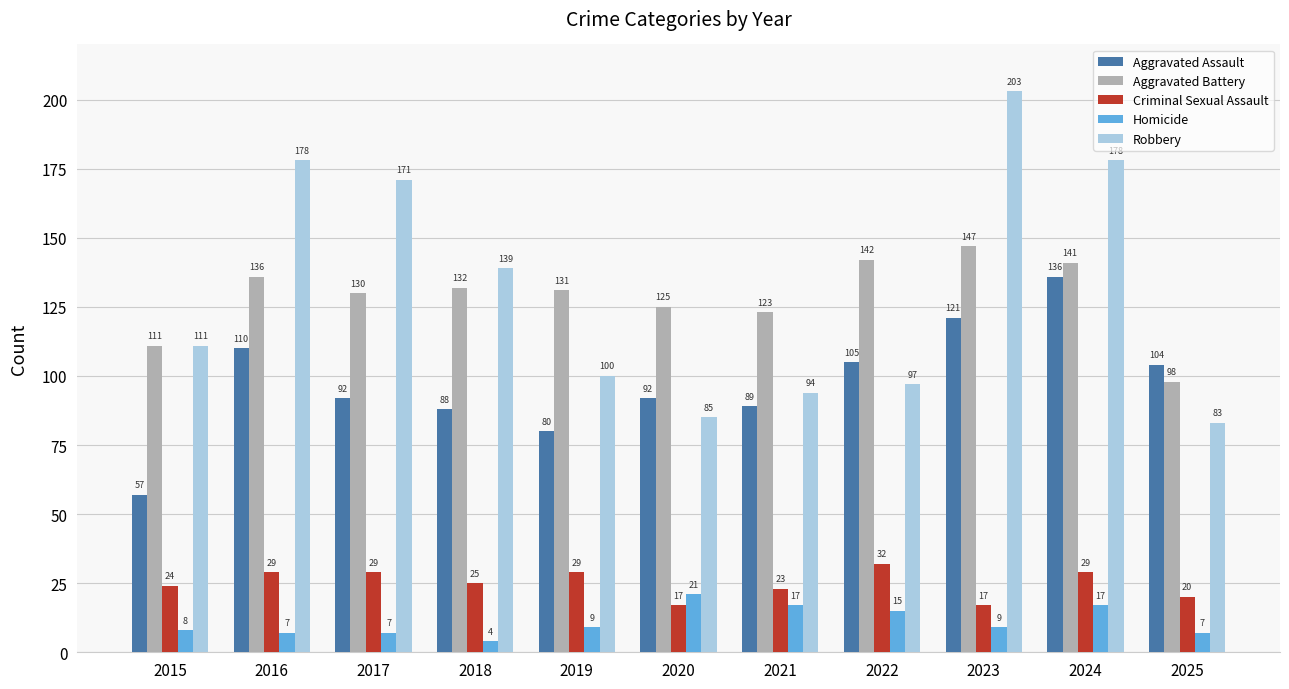

What is the sum of all Aggravated Assault values?

1074